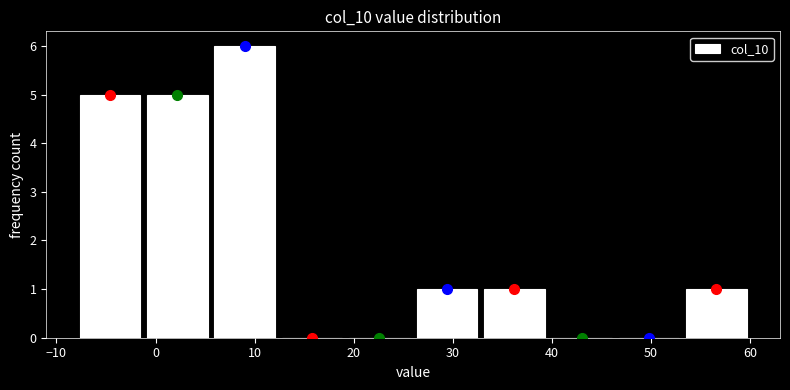

Reading left to right, transcribe this chart: for each bar, give the range it covers on the x-axis and its height. Neither the bar edges nor the heights are printed on the chart, so give them approximately, as read against the axes.

-8.0 to -1.2: 5
-1.2 to 5.6: 5
5.6 to 12.4: 6
12.4 to 19.2: 0
19.2 to 26.0: 0
26.0 to 32.8: 1
32.8 to 39.6: 1
39.6 to 46.4: 0
46.4 to 53.2: 0
53.2 to 60.0: 1